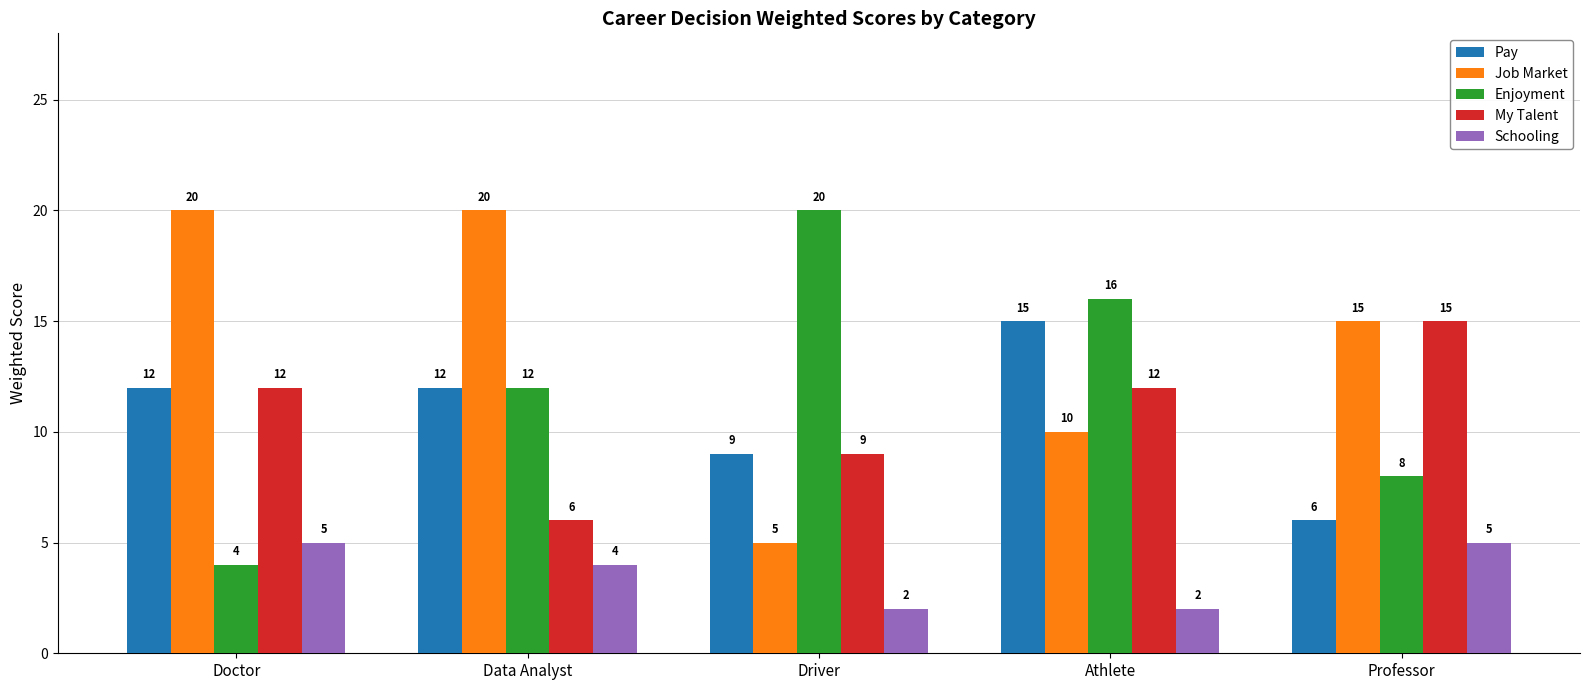

Is the value of Enjoyment at Doctor greater than the value of Job Market at Driver?

No